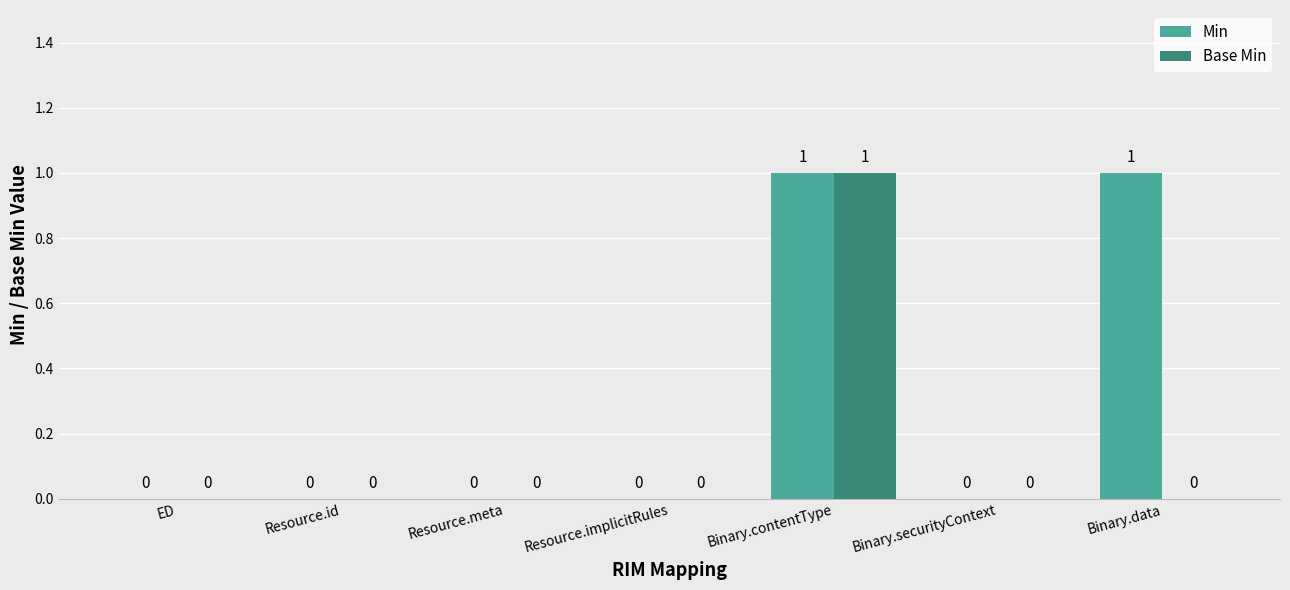

Are the bars grouped side by side (vs. stacked)?

Yes